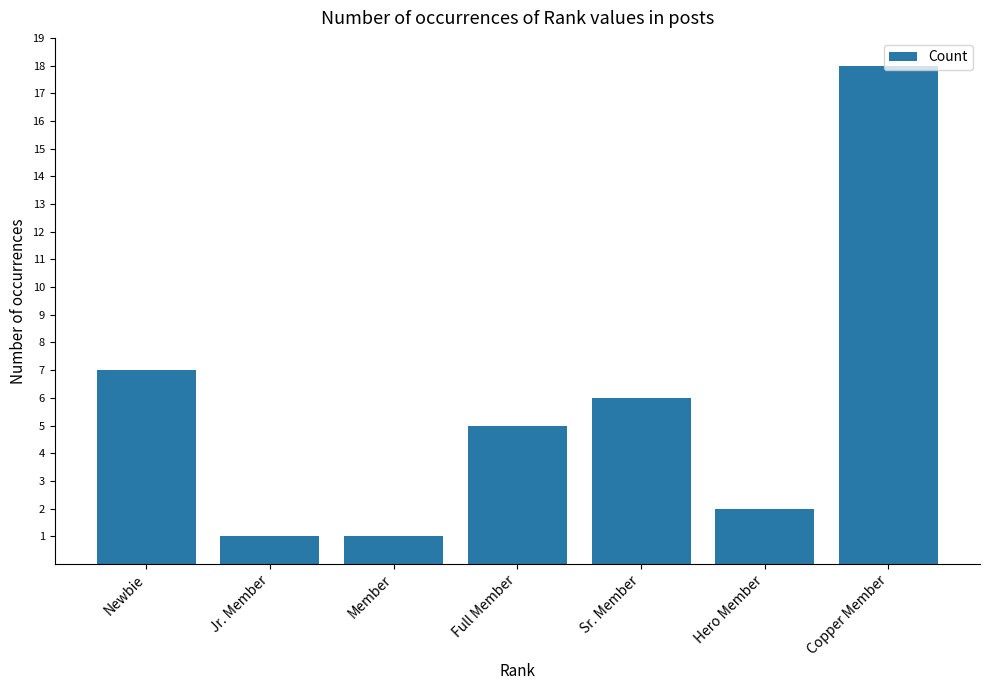

What is the difference between the second highest and second lowest values?

6